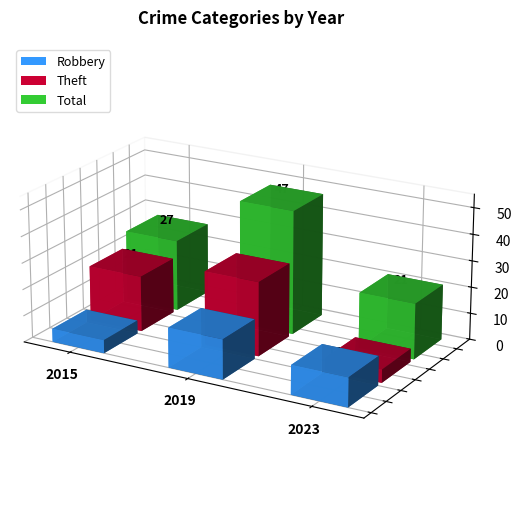

Rank the series at 2021 from lowest to highest value.

Robbery, Theft, Total